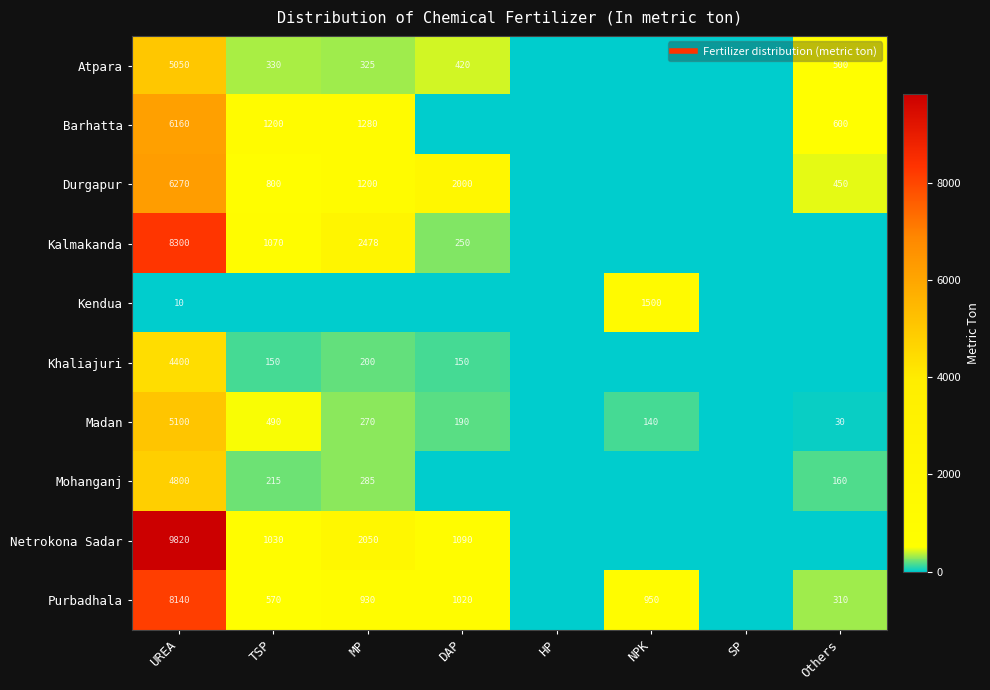

At how many categories does at least one series exceed 1040?

5